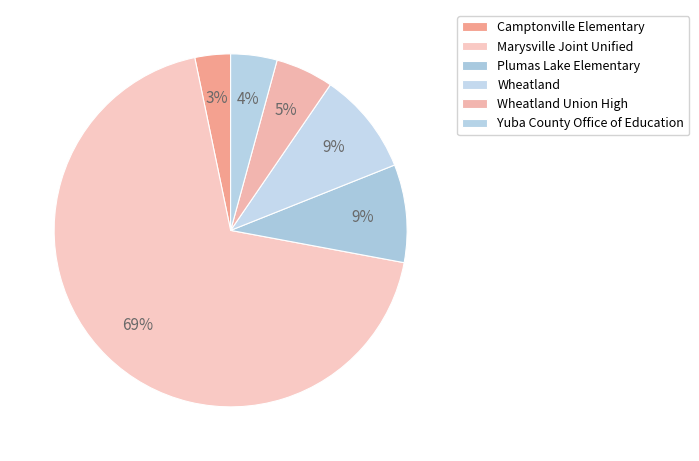

Which category has the biggest portion of the pie?

Marysville Joint Unified